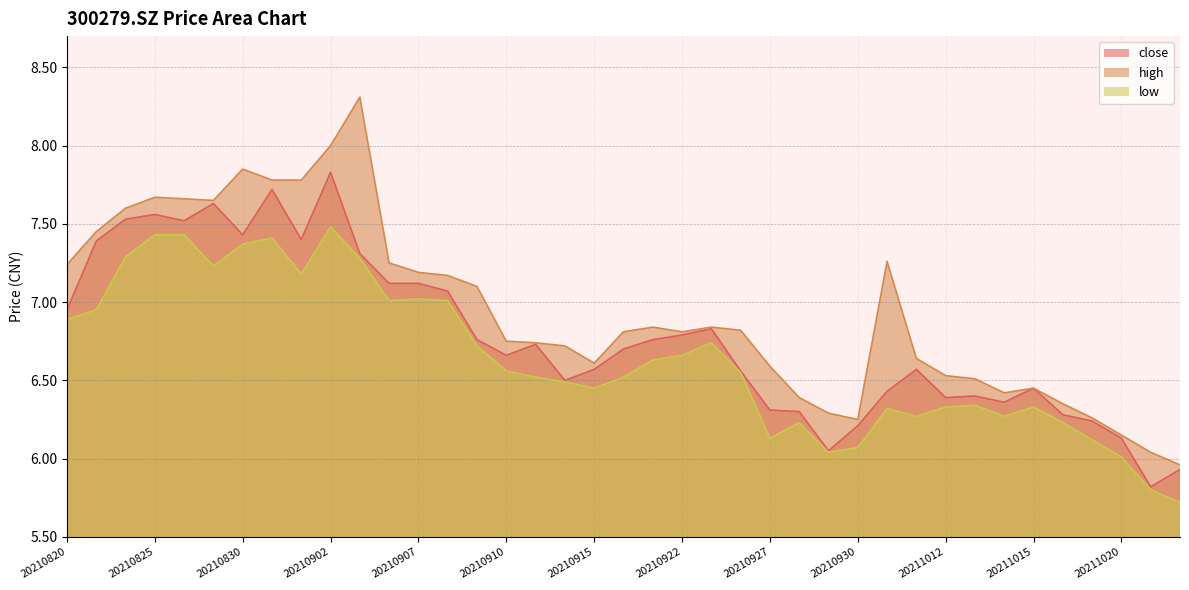

What is the minimum value for low?

5.7